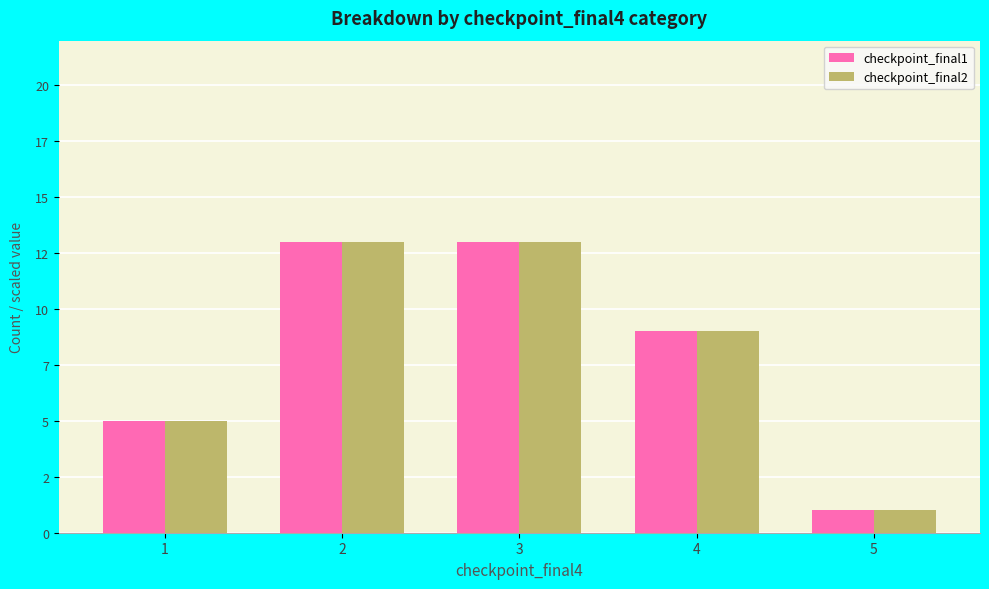

What are all the series names shown in the legend?

checkpoint_final1, checkpoint_final2